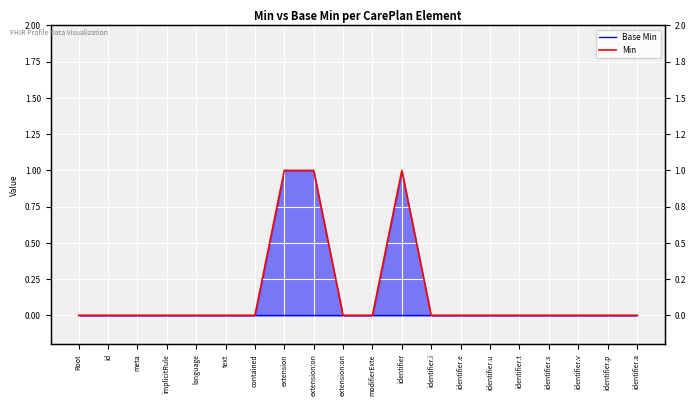

True or false: Base Min has more than 2 points higher than both neighbors.

False